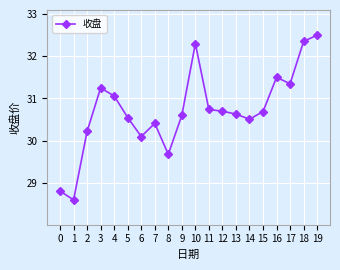

What is the change in value from 12 to 16?

+0.8